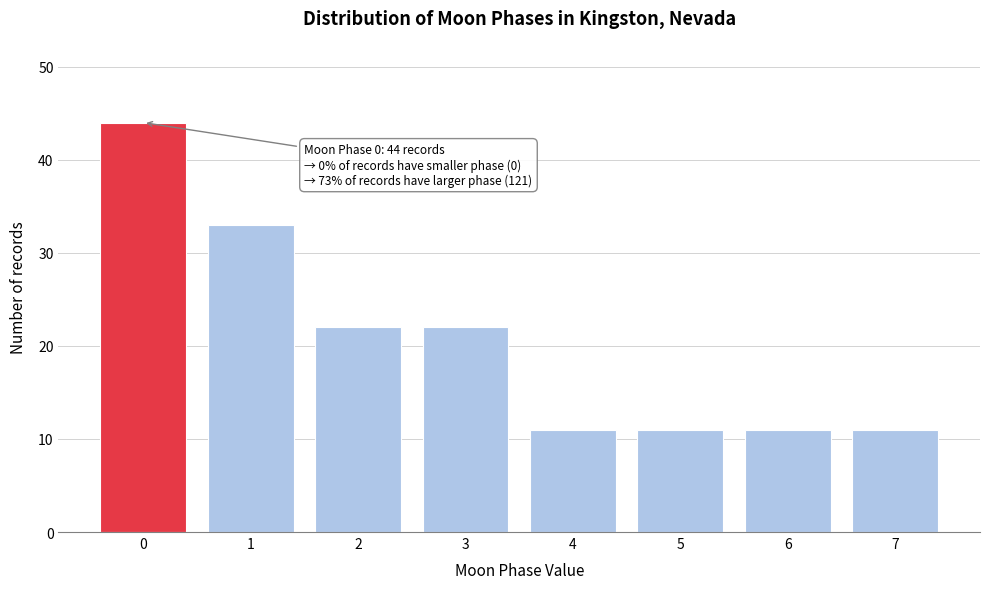

Reading right to left, what are all the values shown in this chart?

11	11	11	11	22	22	33	44